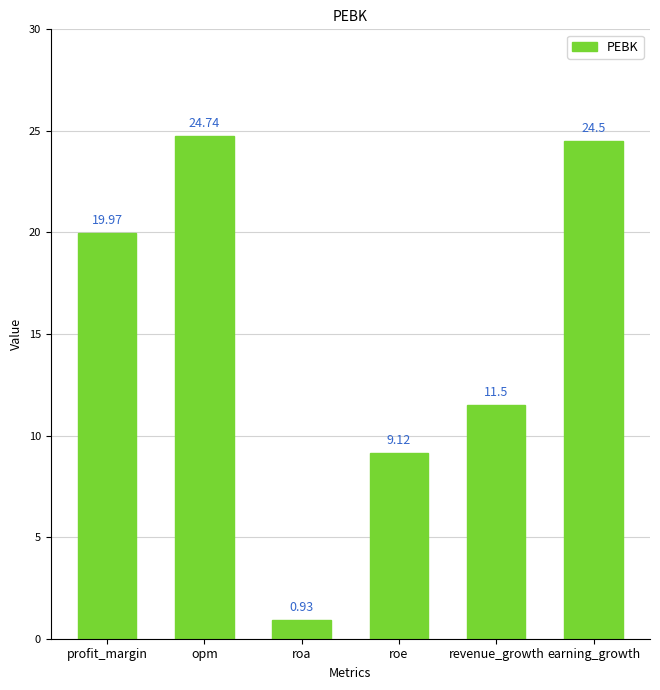

Which category has the lowest value across all series?

roa